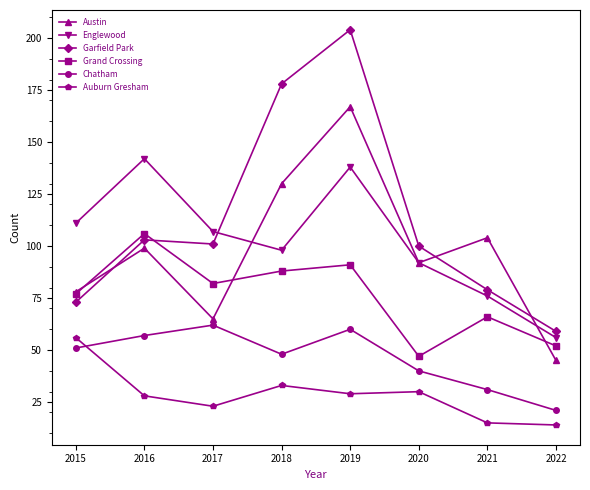

What is the value of the Englewood point at the 4th from the left?

98